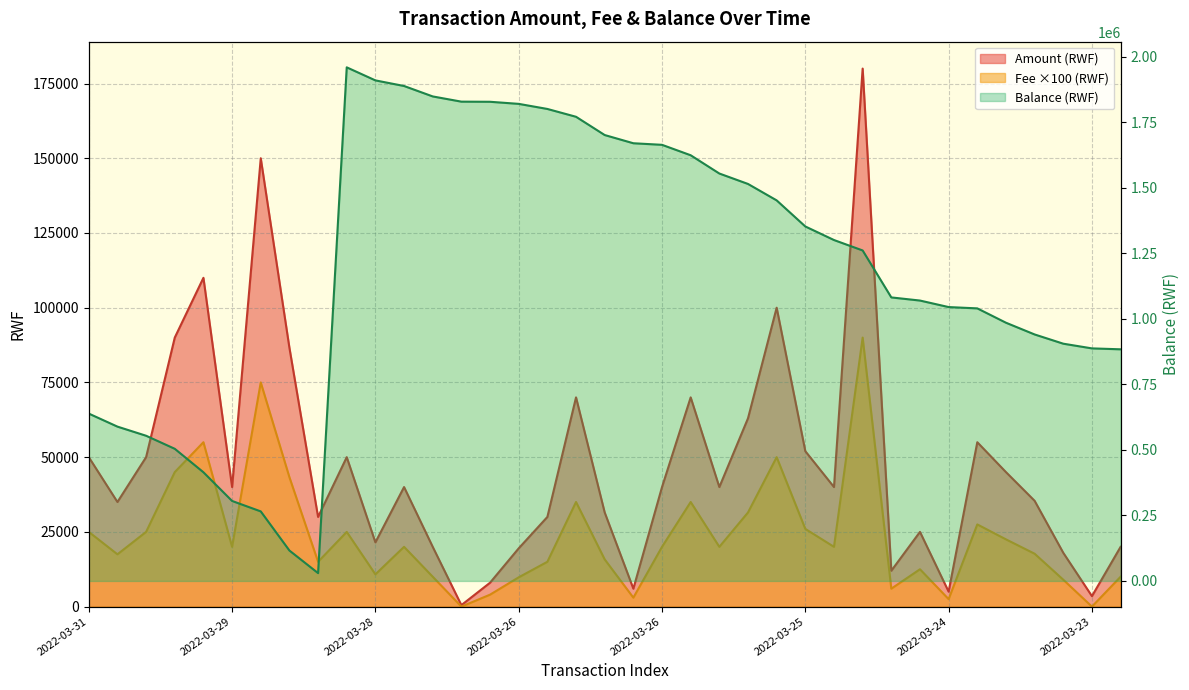

Between 2022-03-28 and 2022-03-25, which series saw the biggest shift?

Balance (RWF)